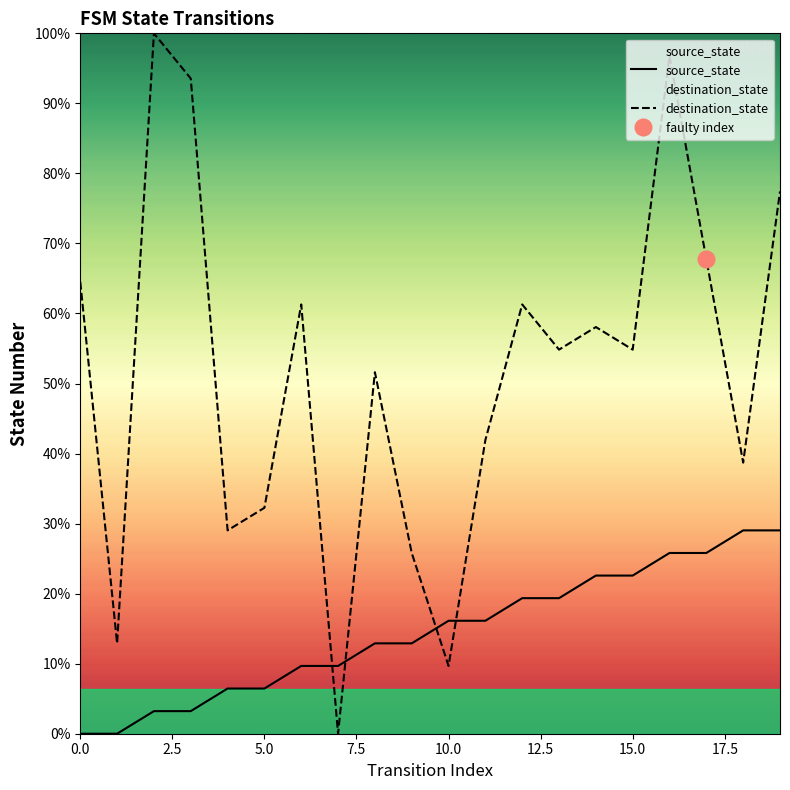

At how many categories does at least one series exceed 14?

12